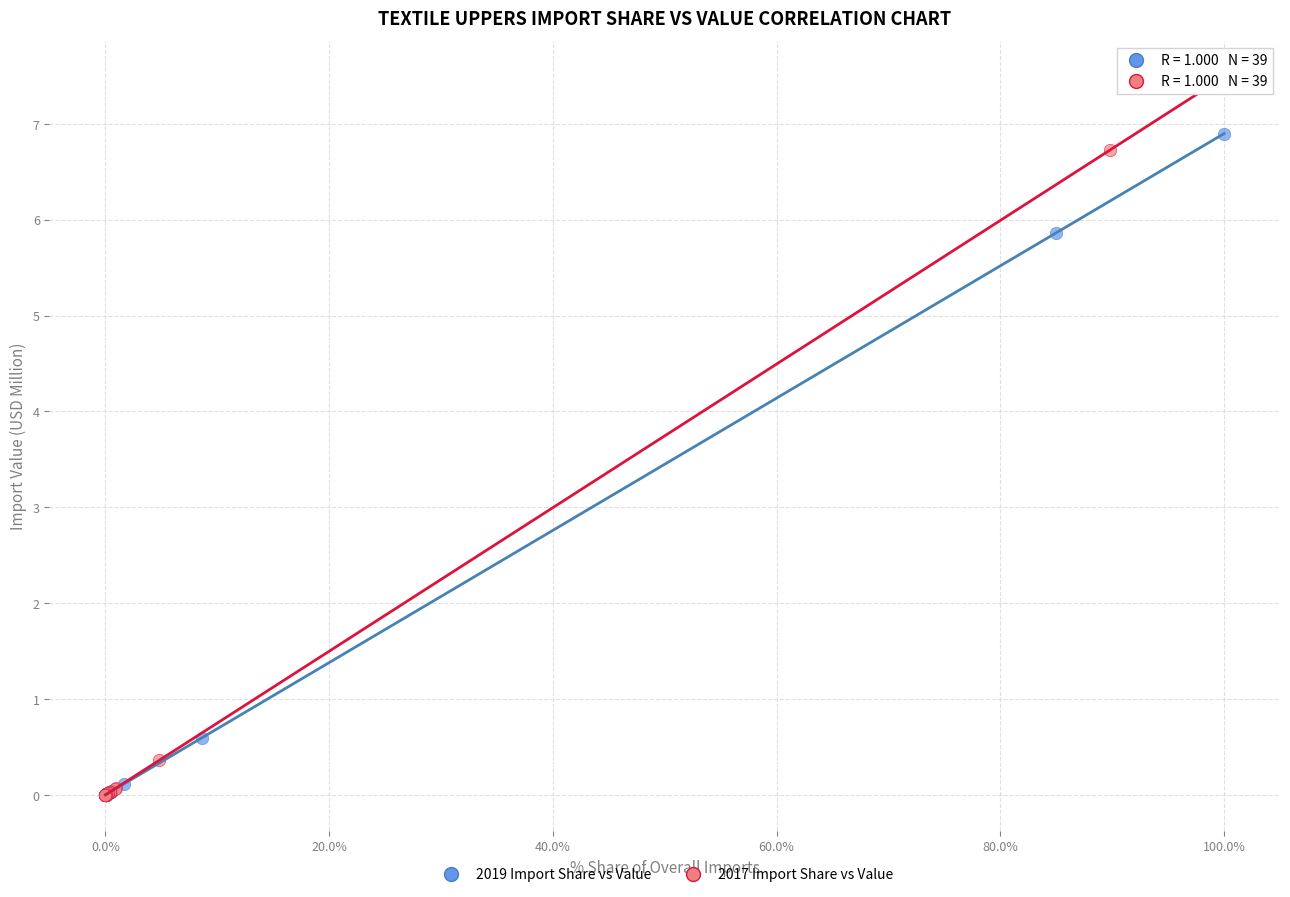

Which series has the largest Y range (max minus min)?

2017 Import Share vs Value